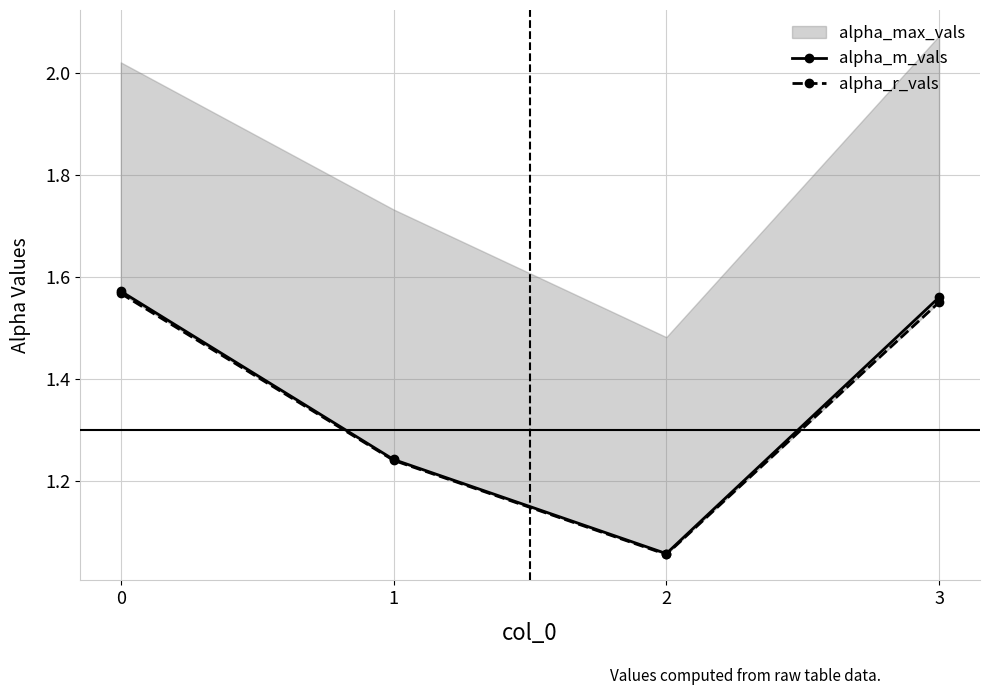

What is the smallest value displayed?

1.1